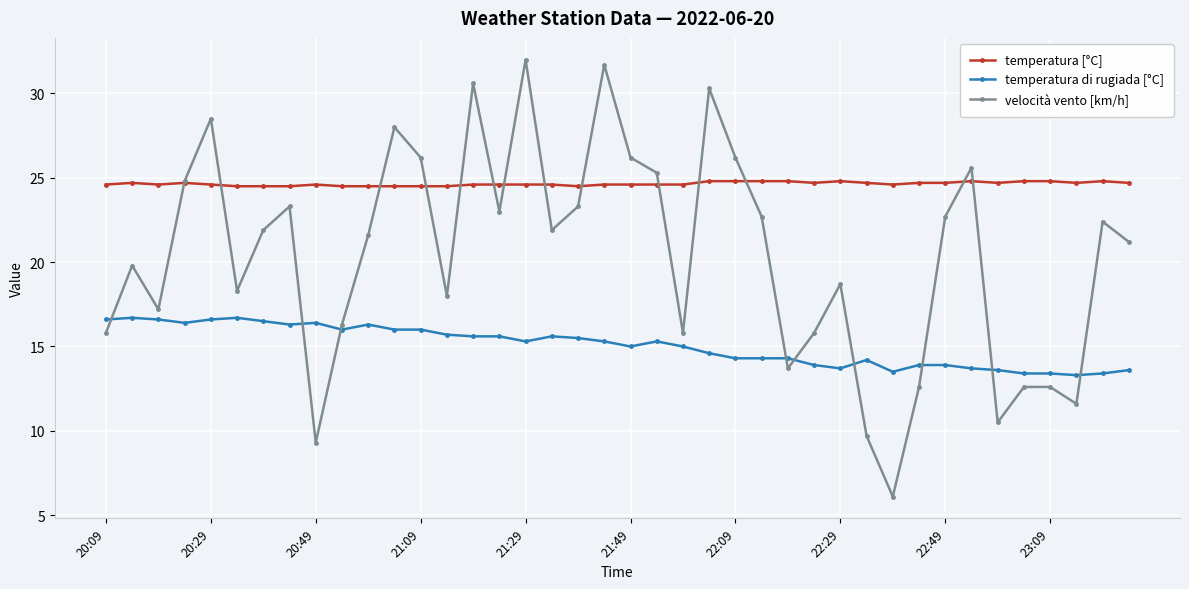

Which series has the largest total across all categories?

temperatura [°C]